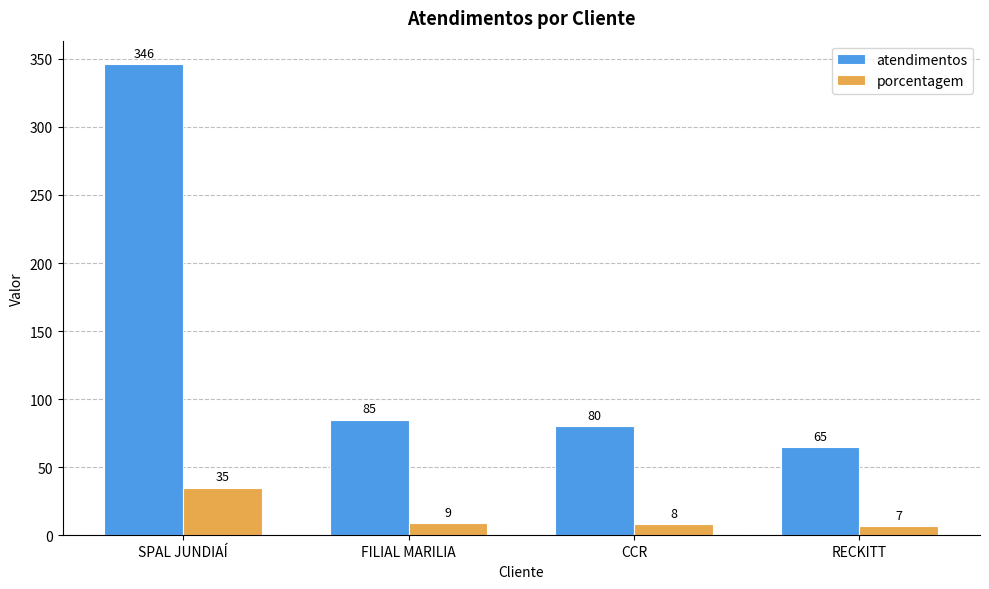

What is the total value across all series at RECKITT?

72